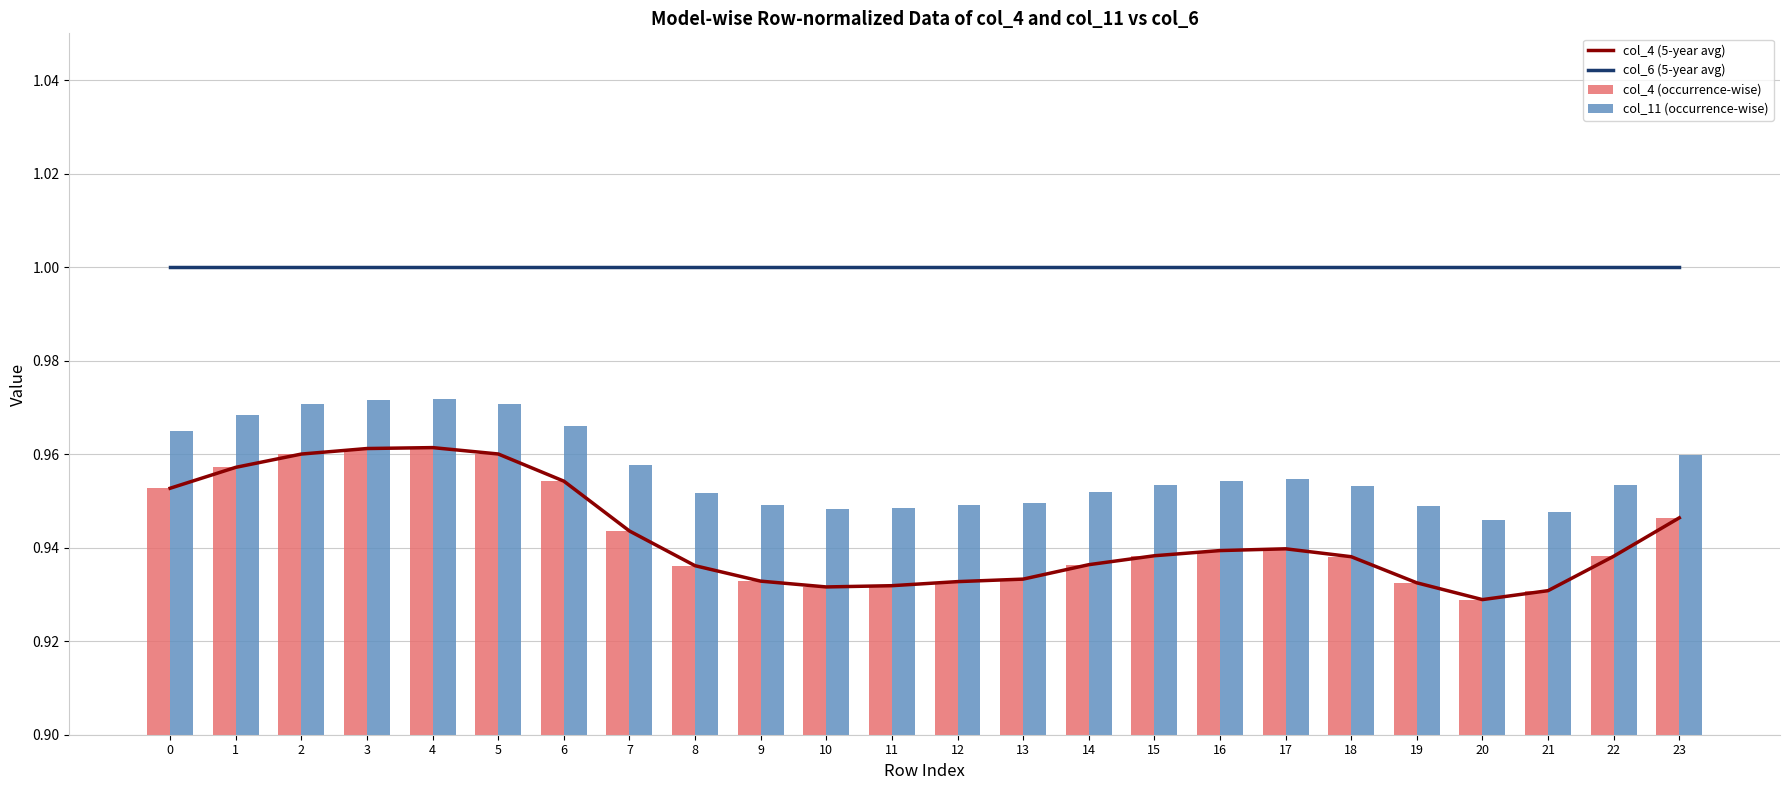

What is the spread (max minus min) of values at 14?

0.1